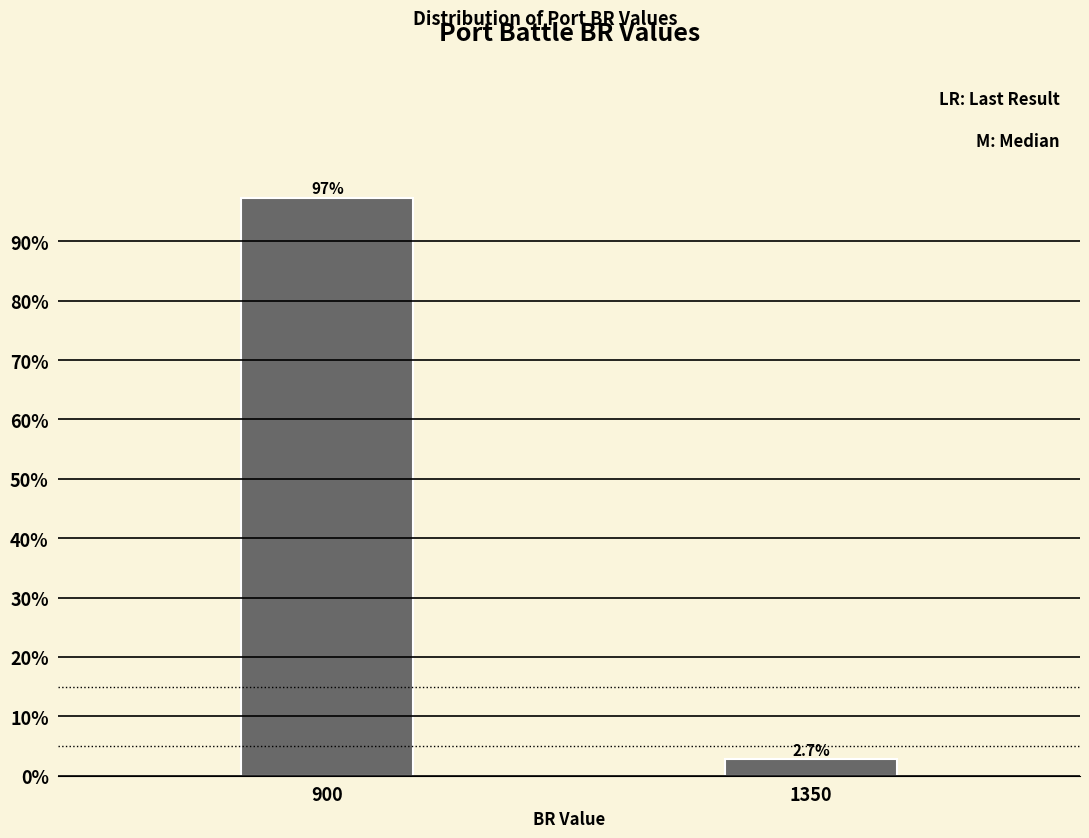

Reading right to left, transcribe all the data shown in this chart.

2.7	97.3